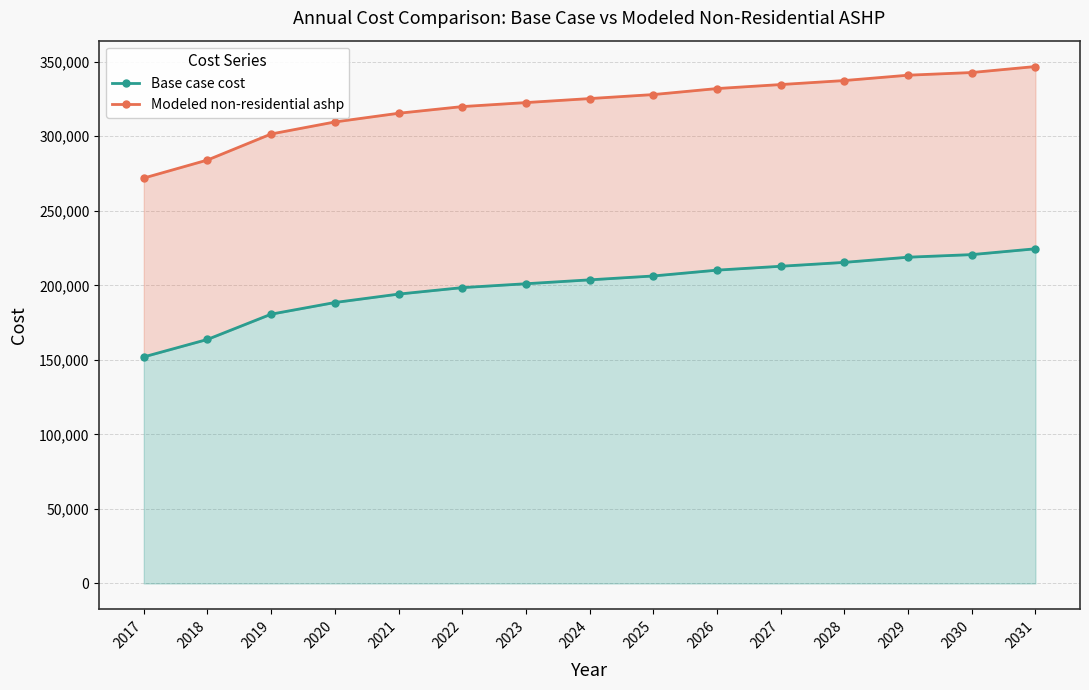

What is the difference between the Base case cost values at 2024 and 2027?

9118.6